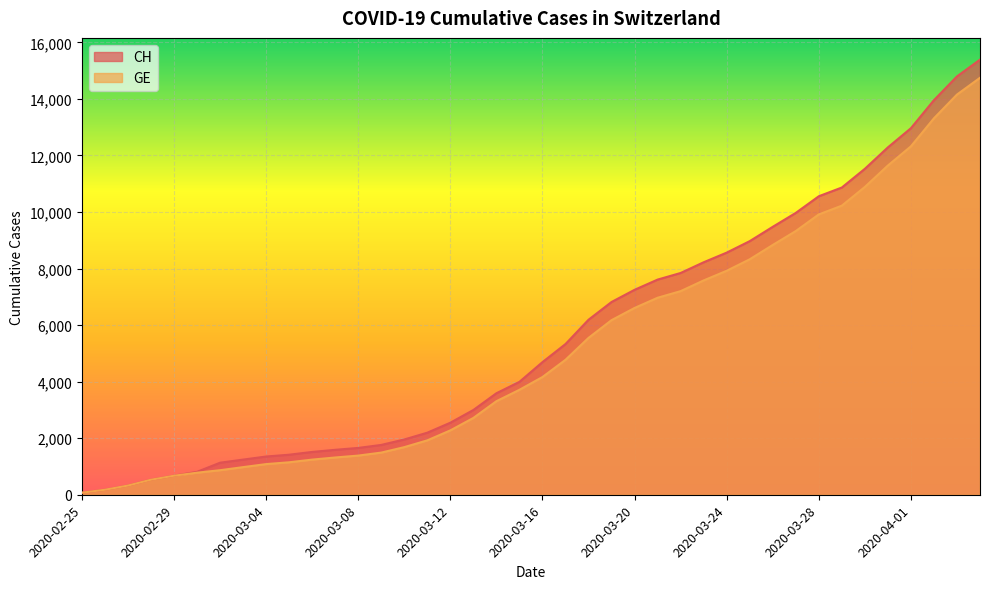

What is the maximum value shown in the chart?

15390